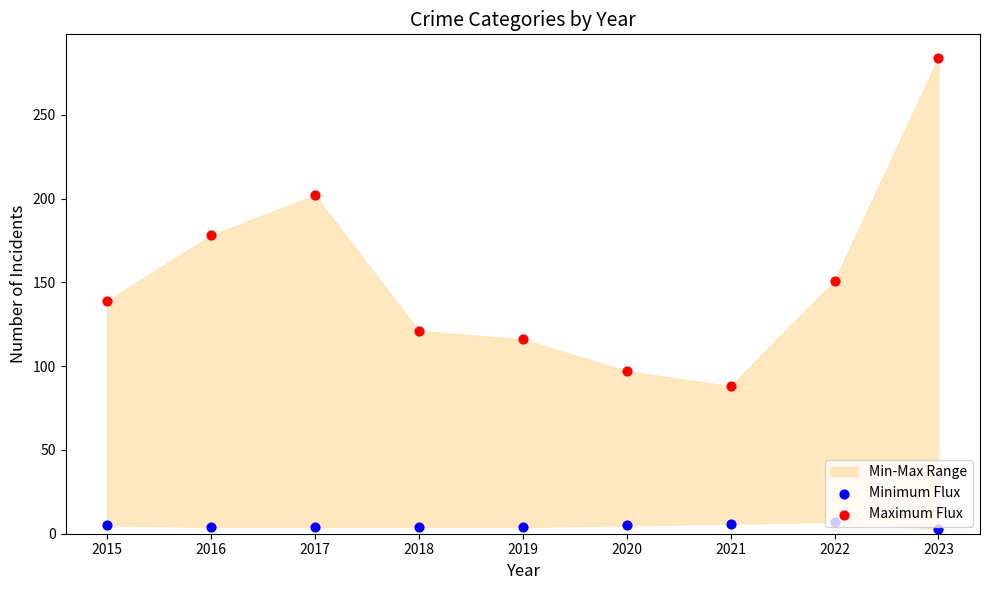

What is the total value across all series at 2022?

158